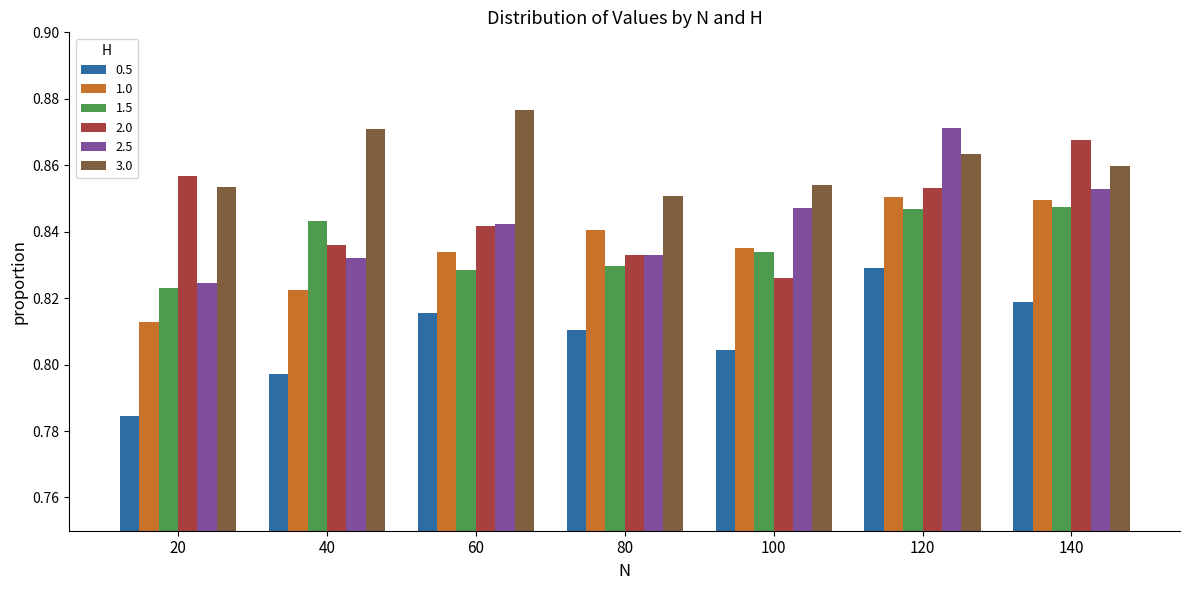

List the series in order of their peak value, highest first.

3.0, 2.5, 2.0, 1.0, 1.5, 0.5